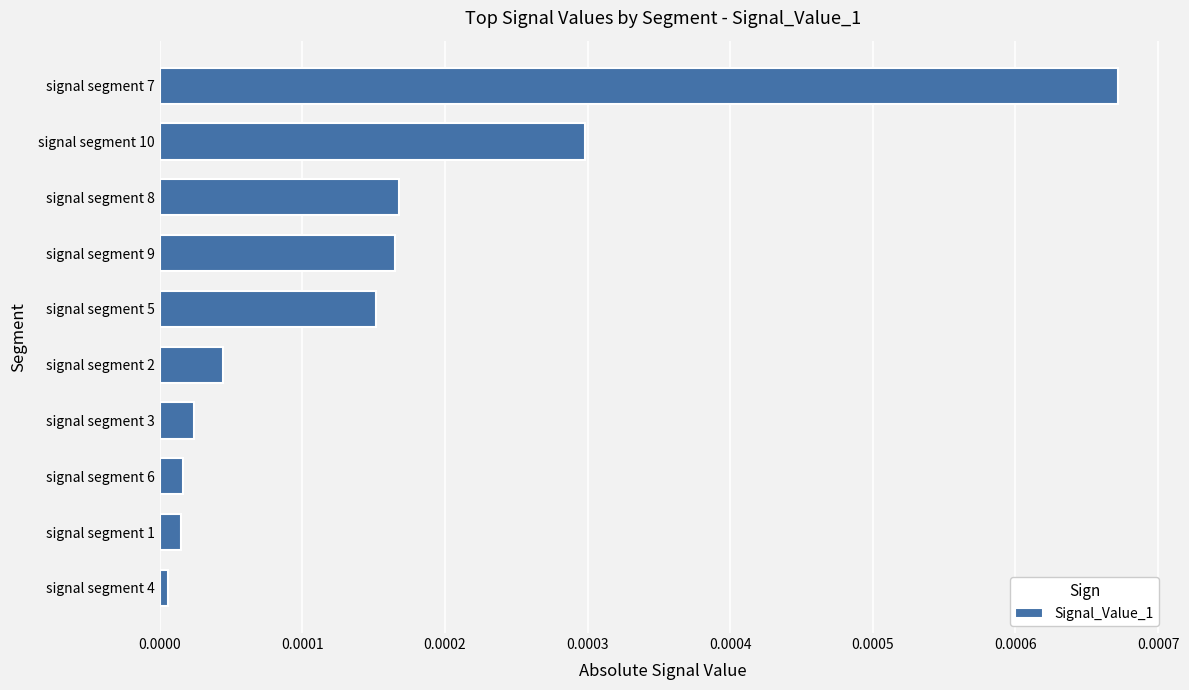

How many series are shown in this chart?

1